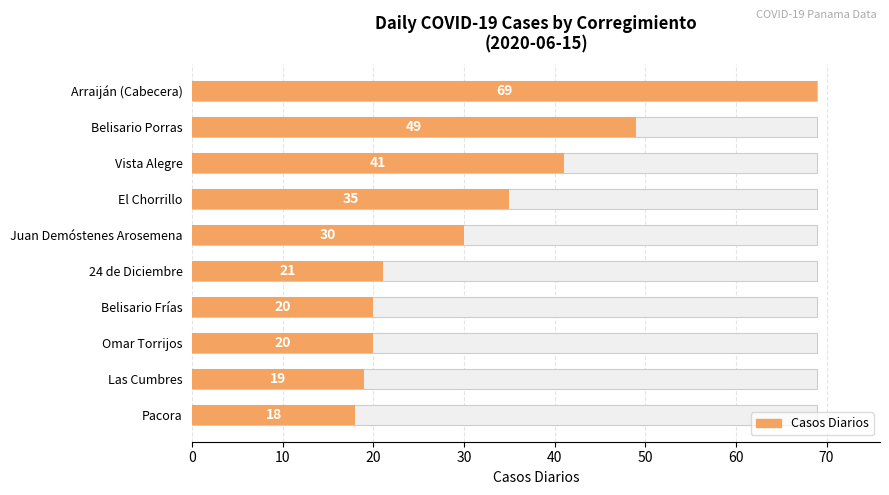

How many bars are there in total?

10